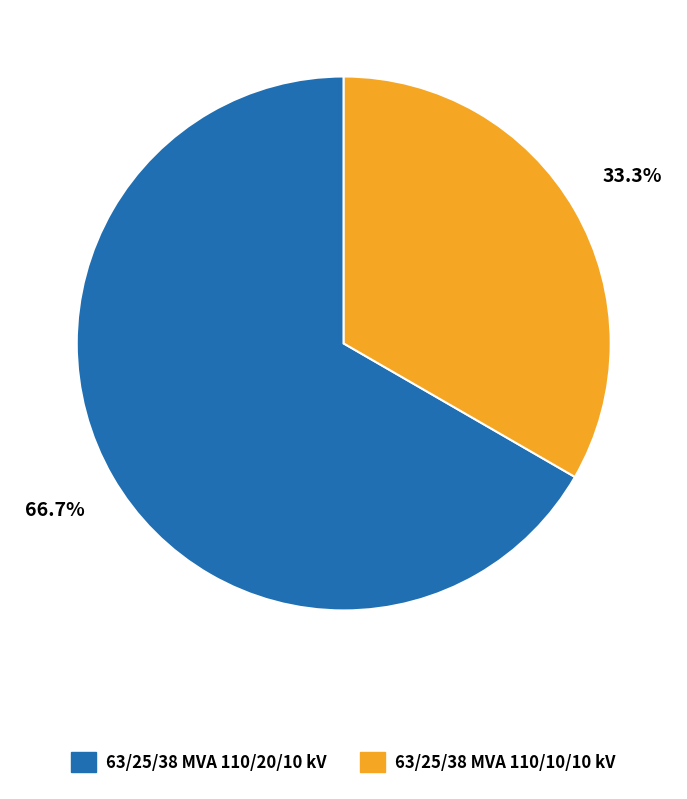

Approximately how many times larger is the value at 63/25/38 MVA 110/10/10 kV compared to 63/25/38 MVA 110/20/10 kV?

0.5